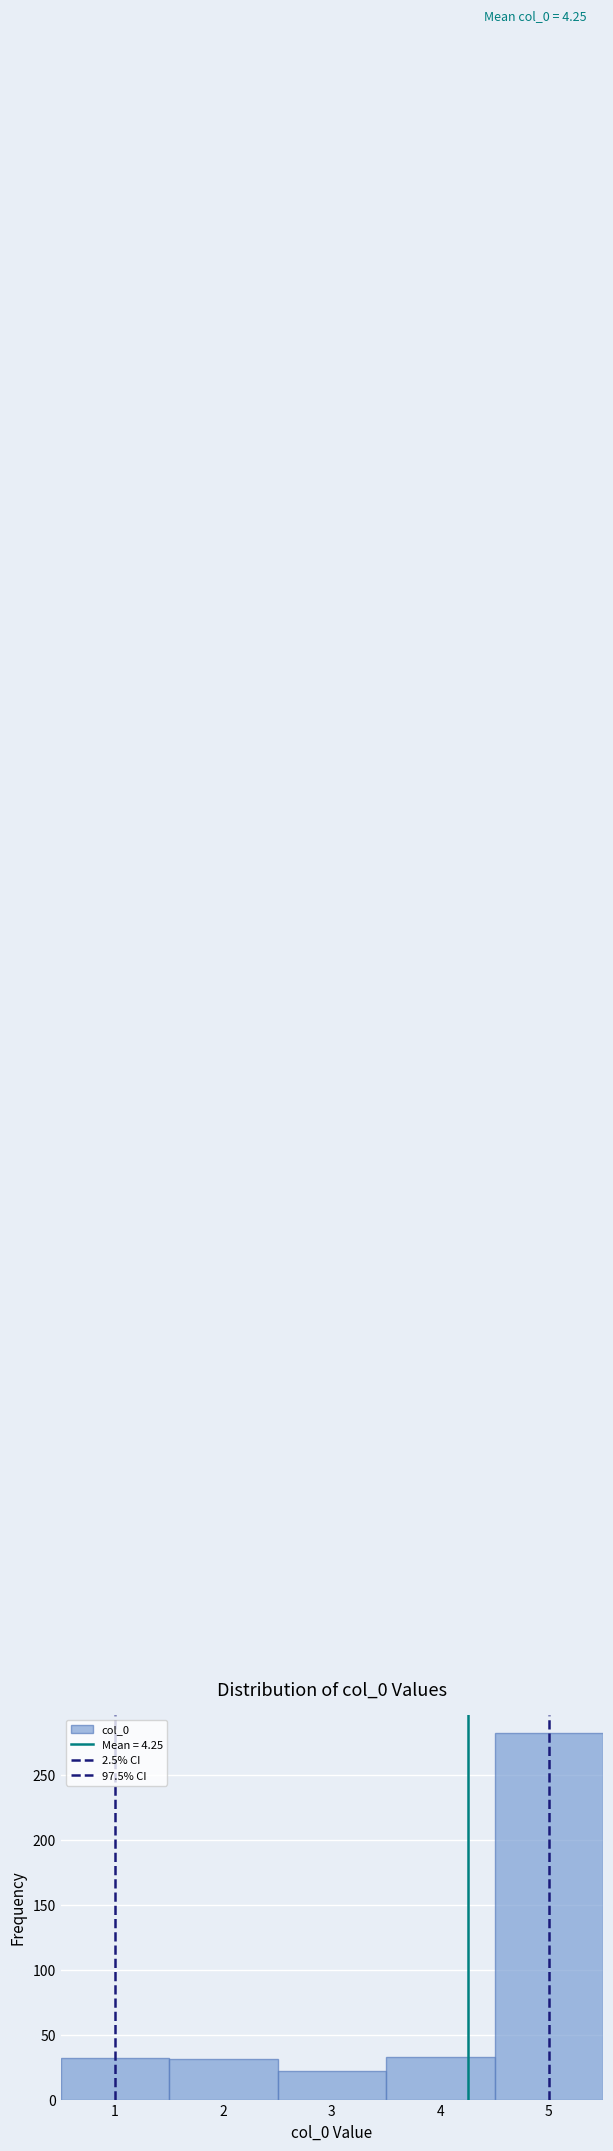

Over which range of the x-axis is the bar tallest?

4.5 to 5.5